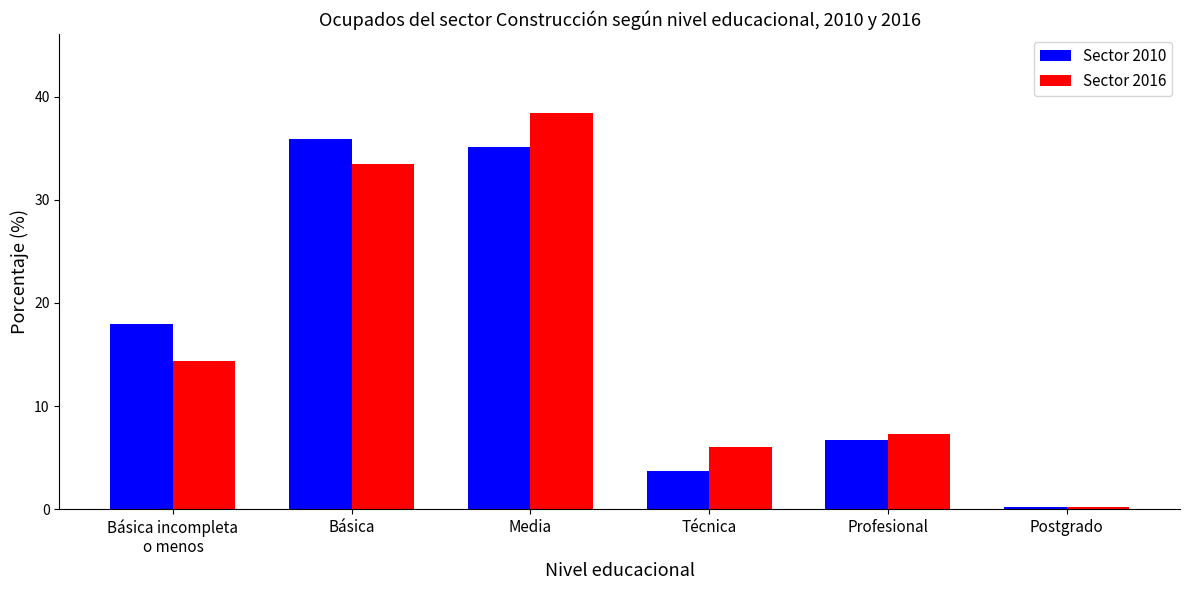

At which category does the chart reach its peak across all series?

Media